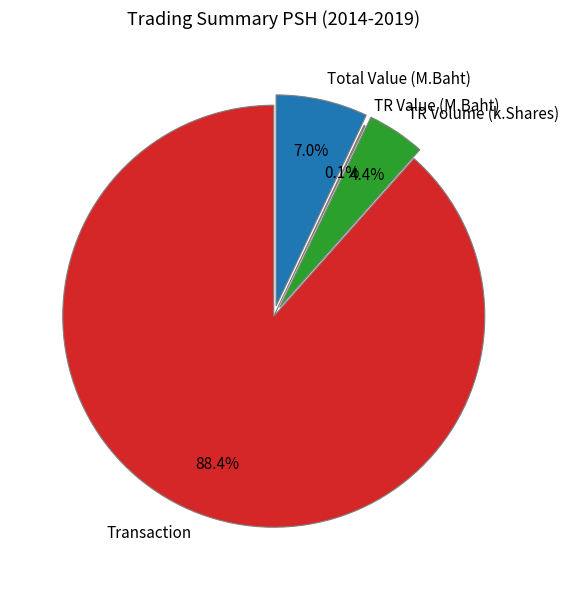

Which category has the biggest portion of the pie?

Transaction